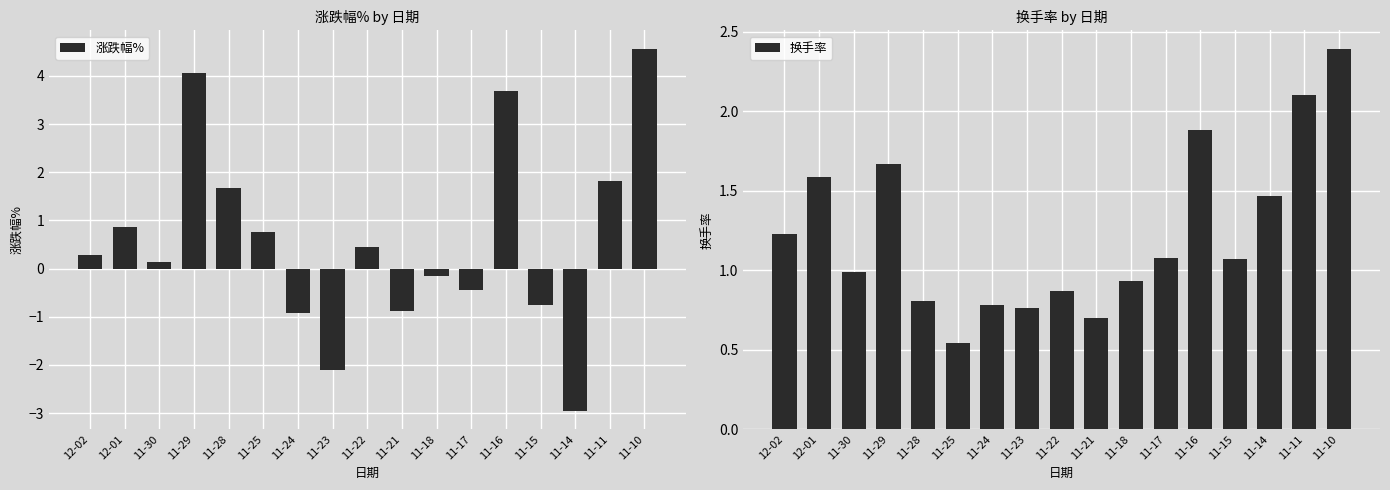

How many series are shown in this chart?

2